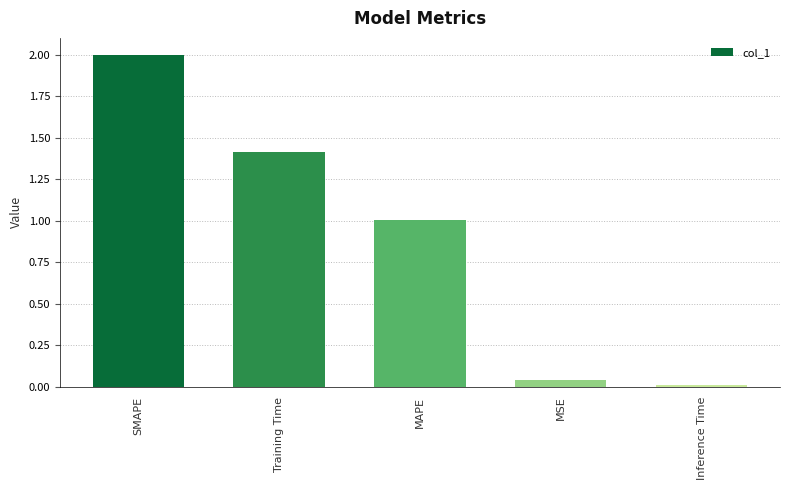

Are the bars horizontal?

No